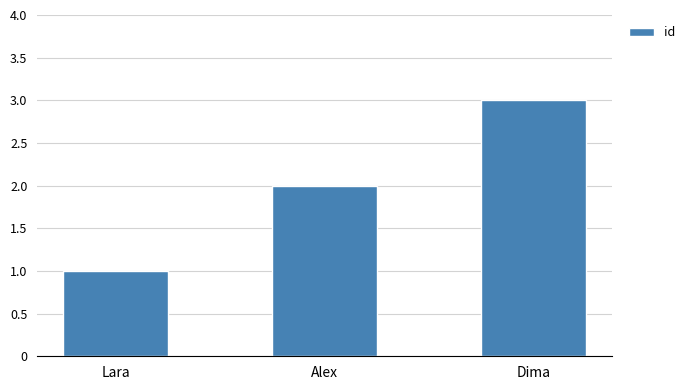

What is the average value?

2